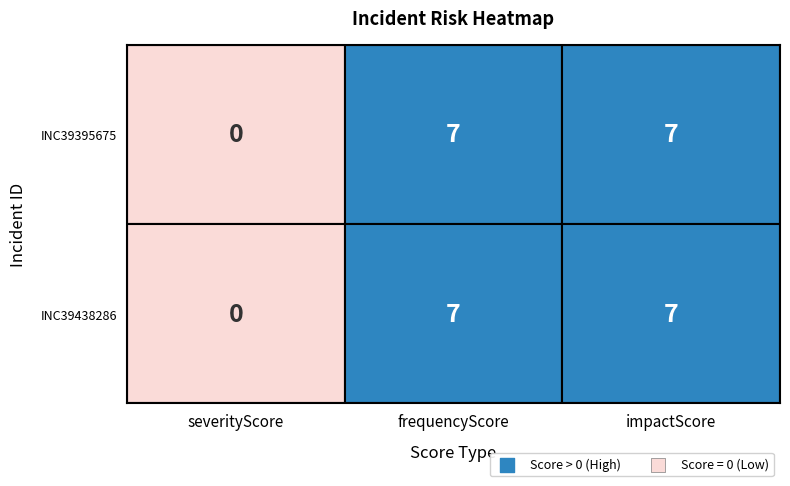

What value does the INC39395675 series have at 2?

7